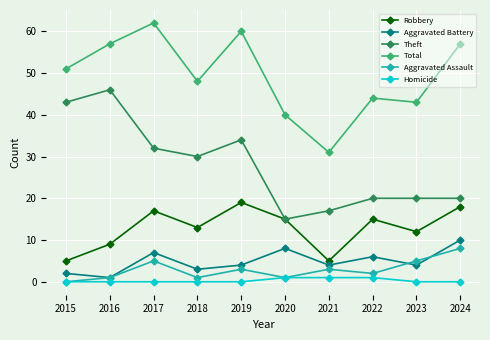

How many lines are shown in the chart?

6